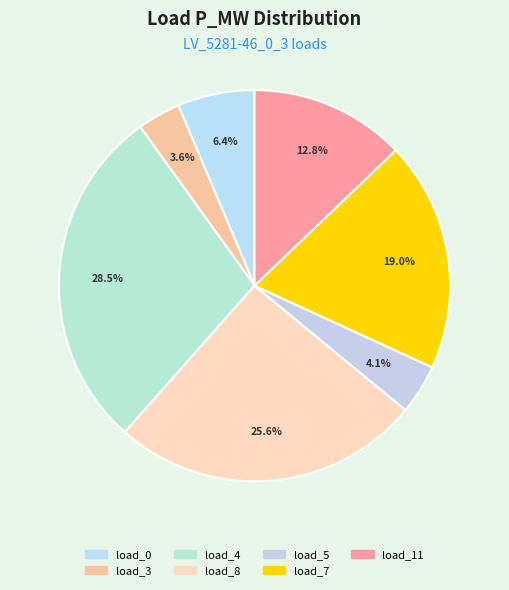

Count the number of slices in the pie.

7